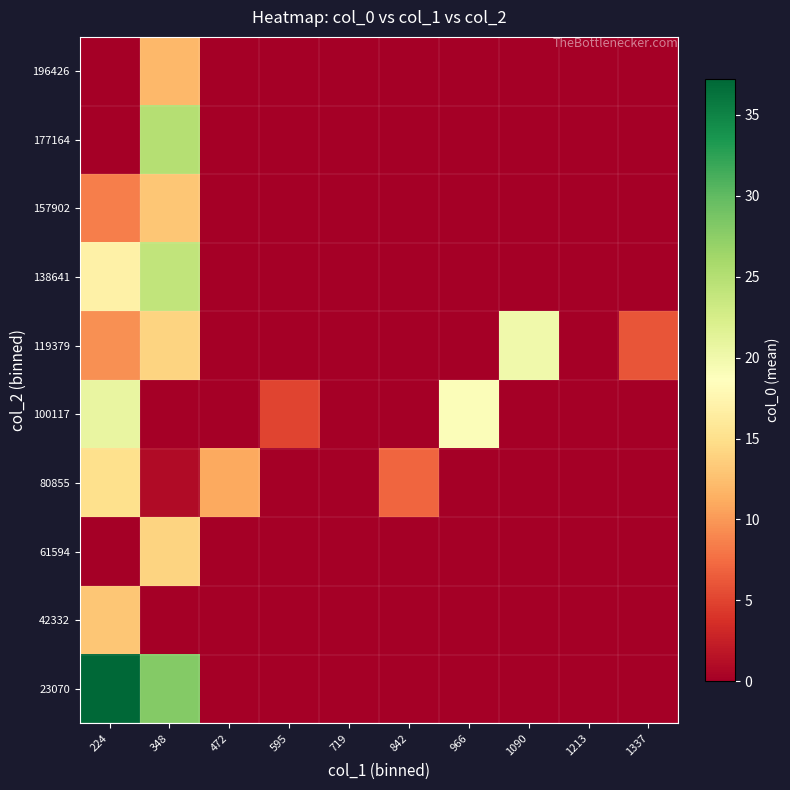

Reading right to left, list all the values displayed in this chart.

23070: 1337=0.0	1213=0.0	1090=0.0	966=0.0	842=0.0	719=0.0	595=0.0	472=0.0	348=28.0	224=37.2
42332: 1337=0.0	1213=0.0	1090=0.0	966=0.0	842=0.0	719=0.0	595=0.0	472=0.0	348=0.0	224=13.0
61594: 1337=0.0	1213=0.0	1090=0.0	966=0.0	842=0.0	719=0.0	595=0.0	472=0.0	348=14.0	224=0.0
80855: 1337=0.0	1213=0.0	1090=0.0	966=0.0	842=7.0	719=0.0	595=0.0	472=11.0	348=1.0	224=15.0
100117: 1337=0.0	1213=0.0	1090=0.0	966=19.0	842=0.0	719=0.0	595=5.0	472=0.0	348=0.0	224=20.7
119379: 1337=6.0	1213=0.0	1090=20.0	966=0.0	842=0.0	719=0.0	595=0.0	472=0.0	348=14.0	224=9.5
138641: 1337=0.0	1213=0.0	1090=0.0	966=0.0	842=0.0	719=0.0	595=0.0	472=0.0	348=24.0	224=17.0
157902: 1337=0.0	1213=0.0	1090=0.0	966=0.0	842=0.0	719=0.0	595=0.0	472=0.0	348=13.0	224=8.5
177164: 1337=0.0	1213=0.0	1090=0.0	966=0.0	842=0.0	719=0.0	595=0.0	472=0.0	348=25.0	224=0.0
196426: 1337=0.0	1213=0.0	1090=0.0	966=0.0	842=0.0	719=0.0	595=0.0	472=0.0	348=12.0	224=0.0